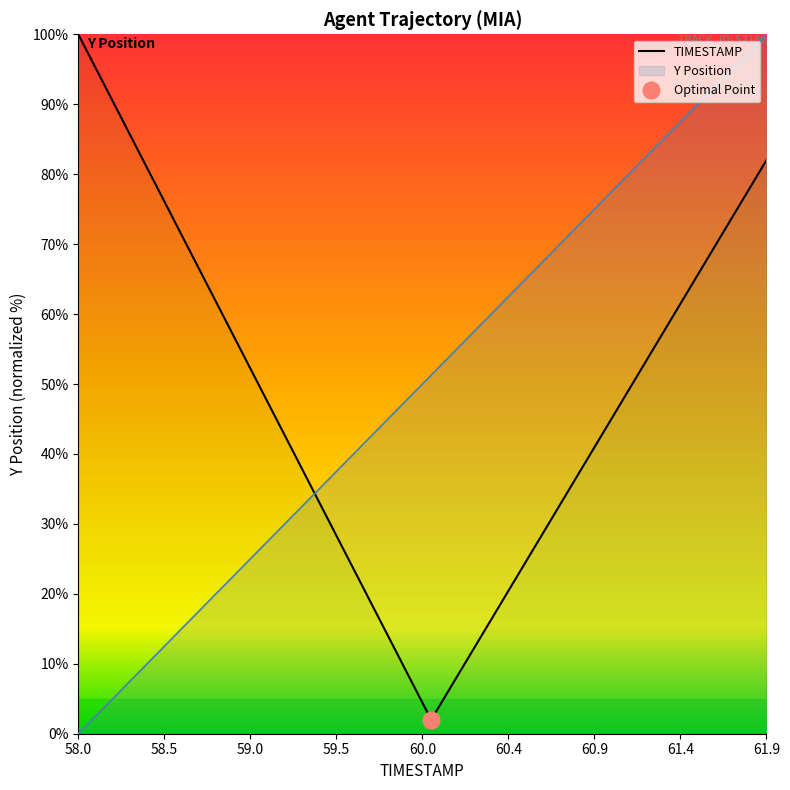

Which category has the highest value across all series?

58.0